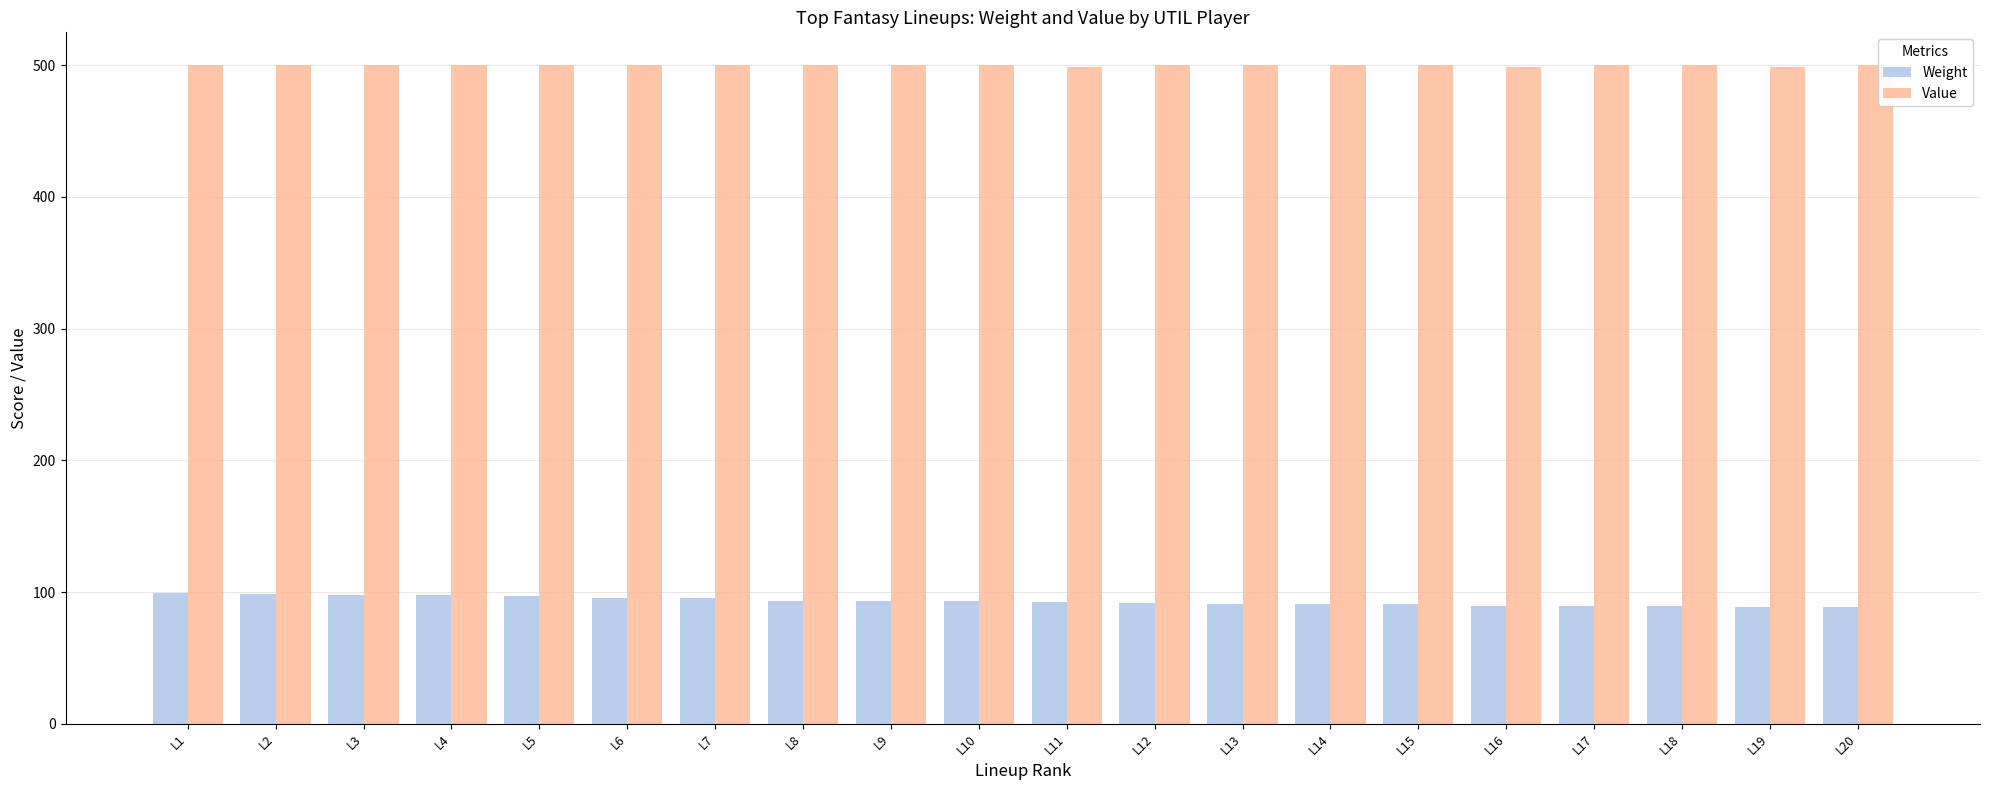

What is the difference between the highest and lowest values at L7?

404.8